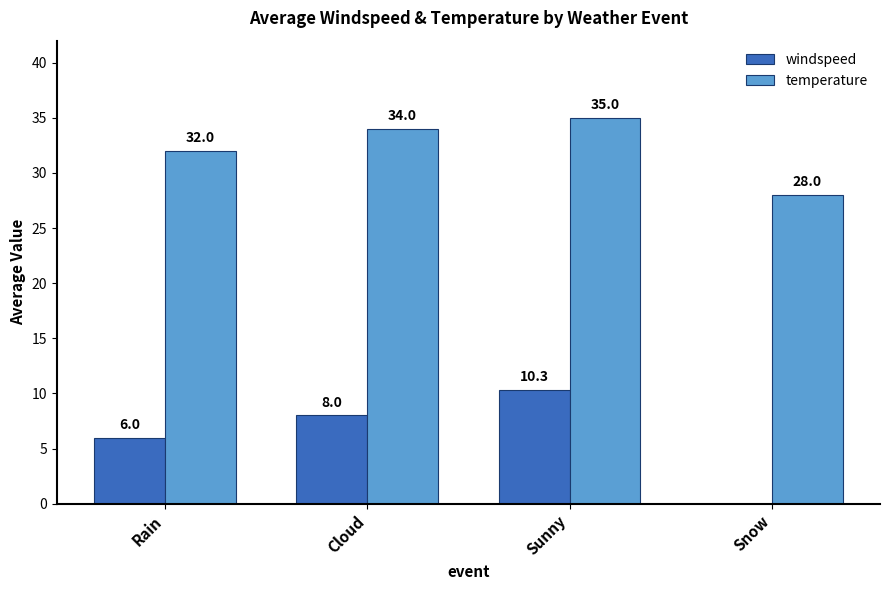

What is the greatest value displayed?

35.0